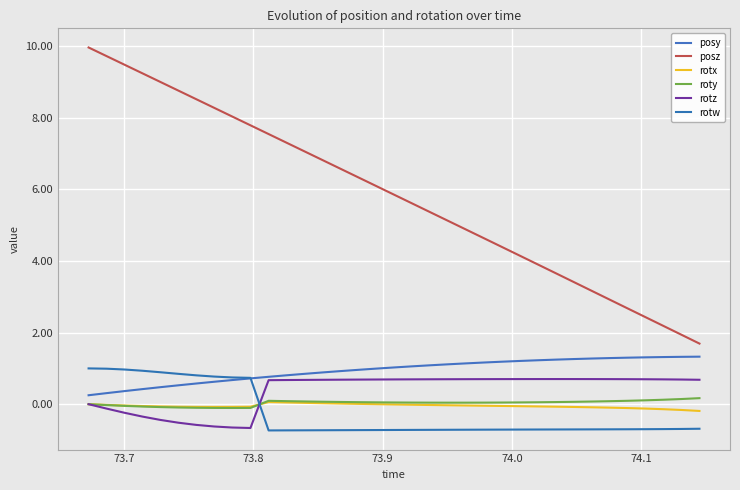

How many positive values does the rotw series have?

10